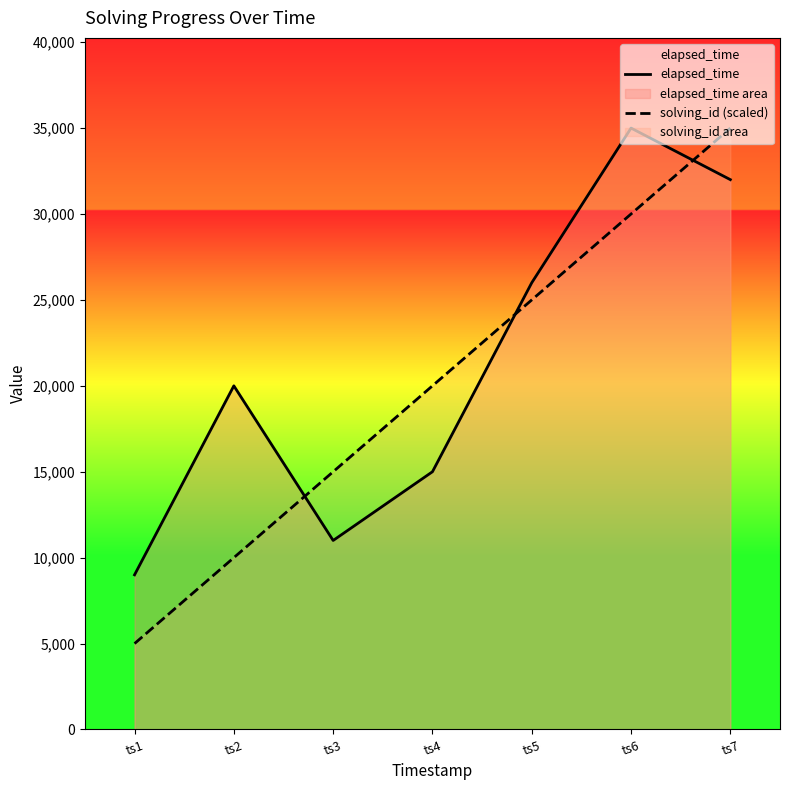

Is the value of solving_id (scaled) at ts7 greater than the value of elapsed_time at ts2?

Yes